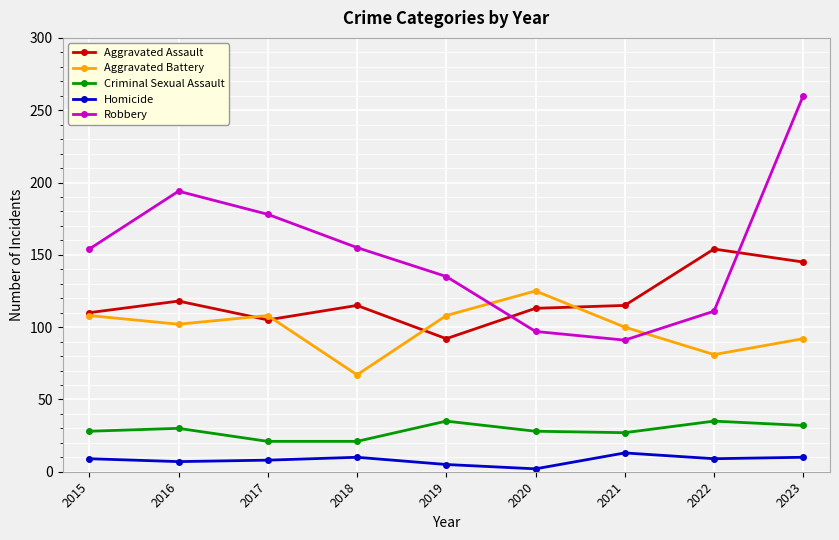

Which series has the widest spread of values?

Robbery